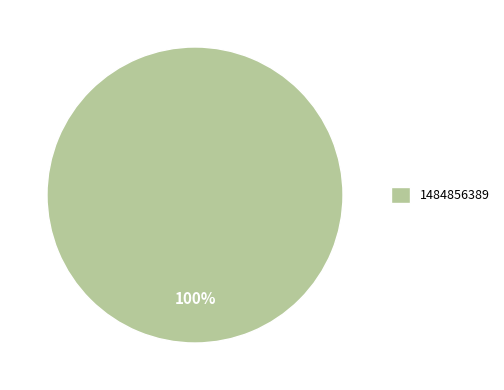

To the nearest percent, what percentage of the pie is 1484856389?

100%